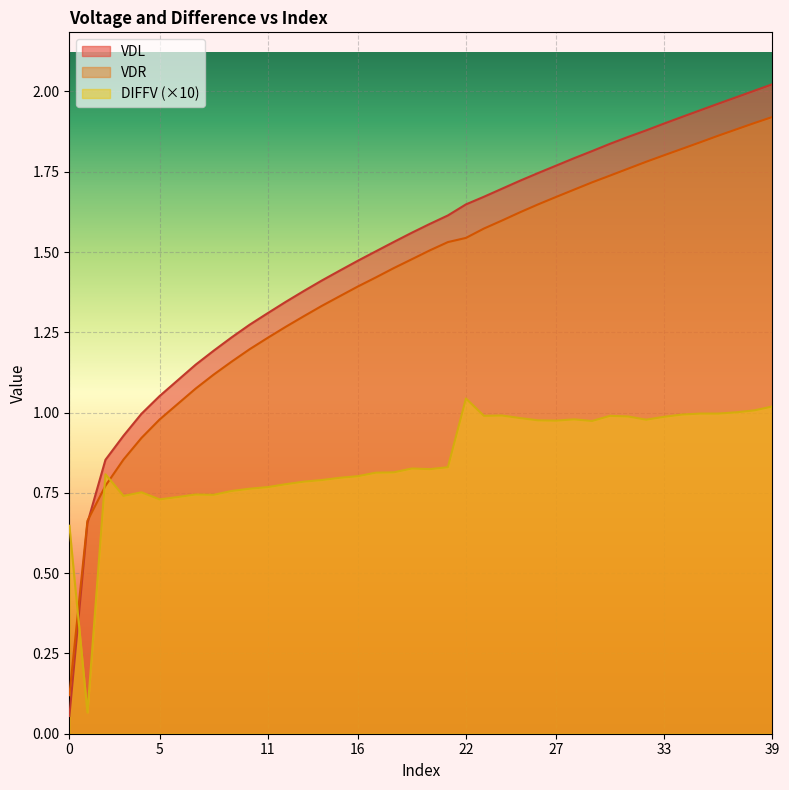

What is the minimum value for VDR?

0.1